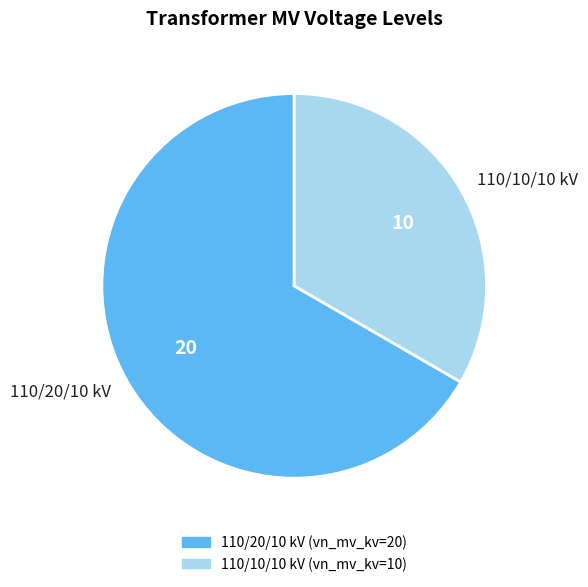

Rank the categories by value from lowest to highest.

110/10/10 kV, 110/20/10 kV